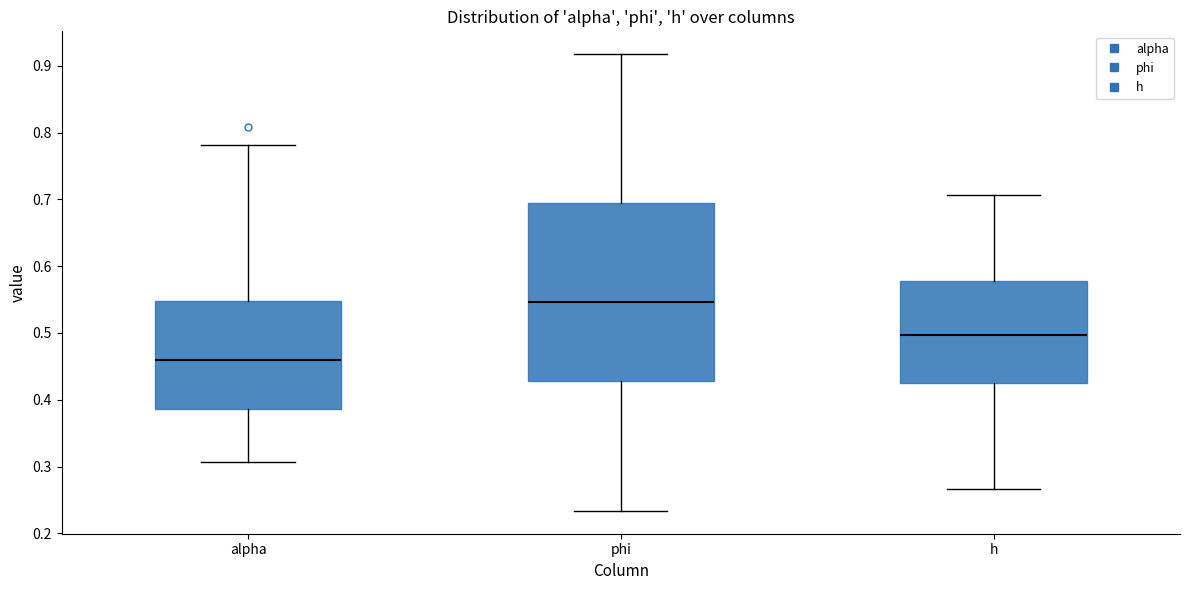

Which box has the lowest median line?

alpha